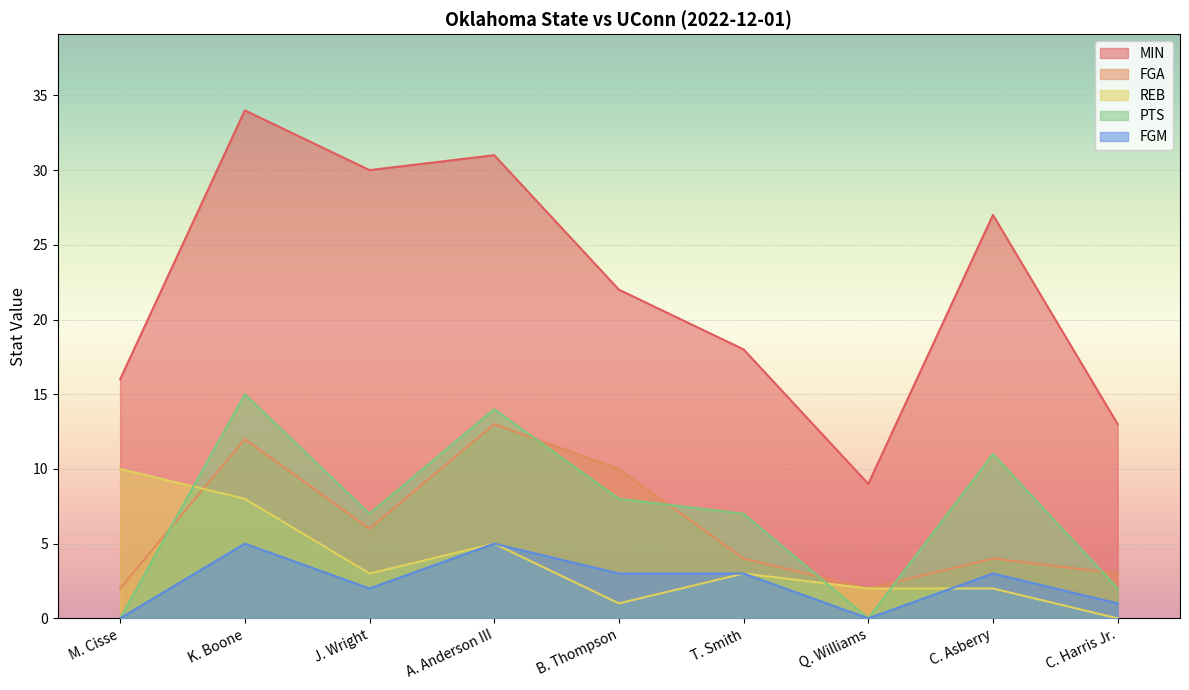

At J. Wright, list the series in order from smallest to largest.

FGM, REB, FGA, PTS, MIN